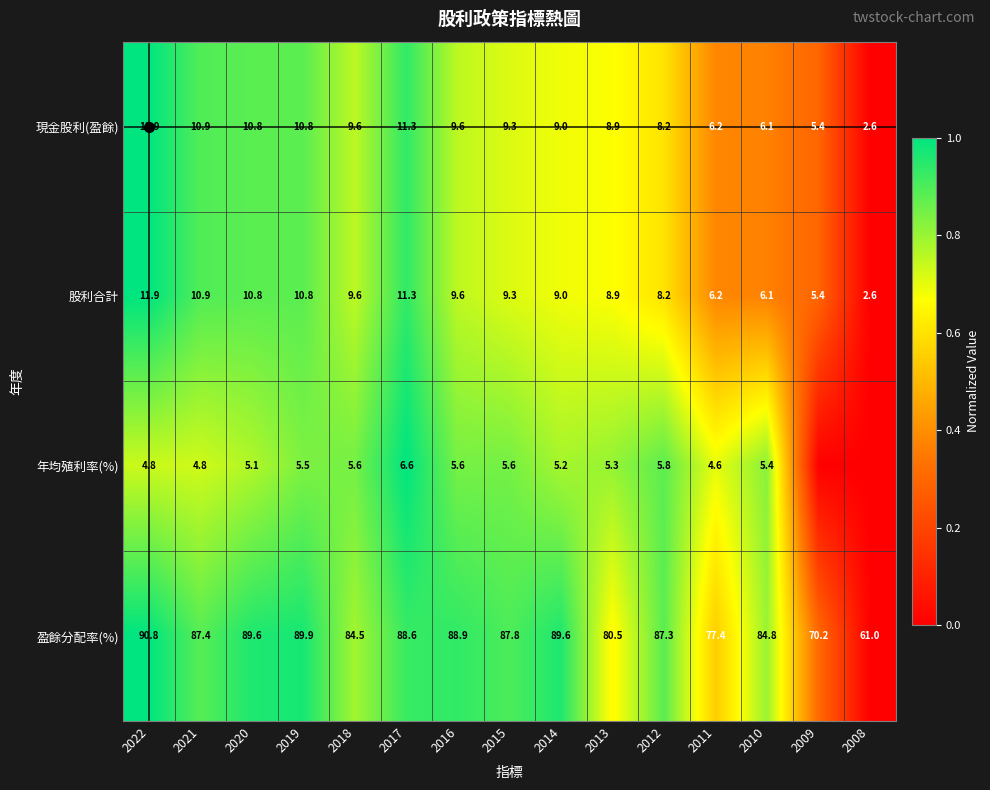

Is it true that 現金股利(盈餘) equals 1.0 at 2008?

False